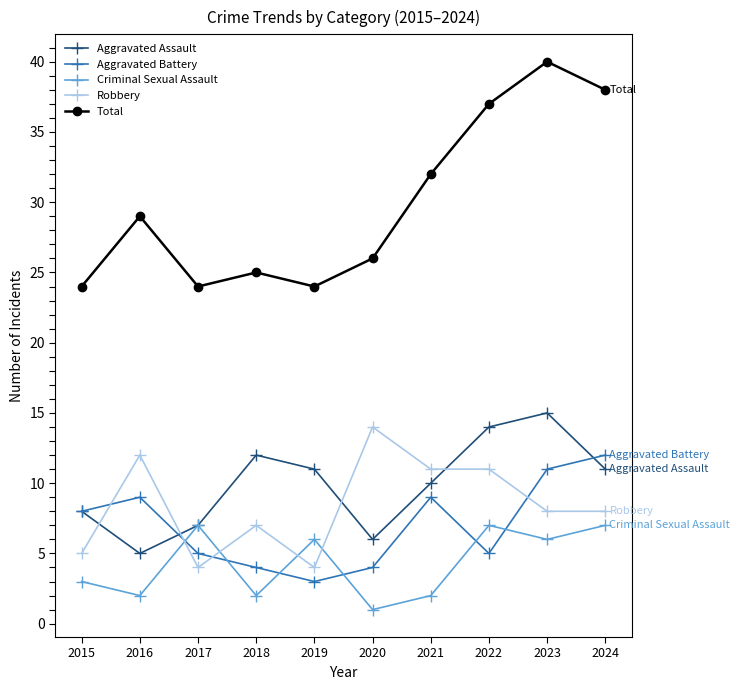

How many values in the Aggravated Battery series are below 8?

5